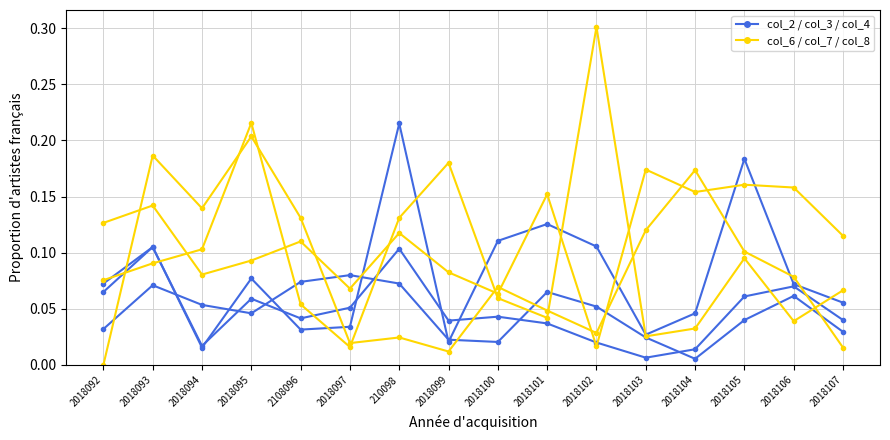

At which category does the chart reach its minimum across all series?

2018092